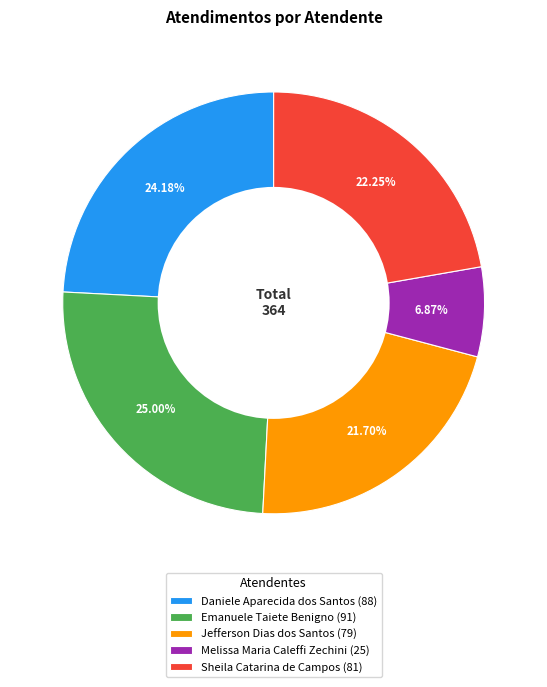

Is there a majority slice in this chart?

No